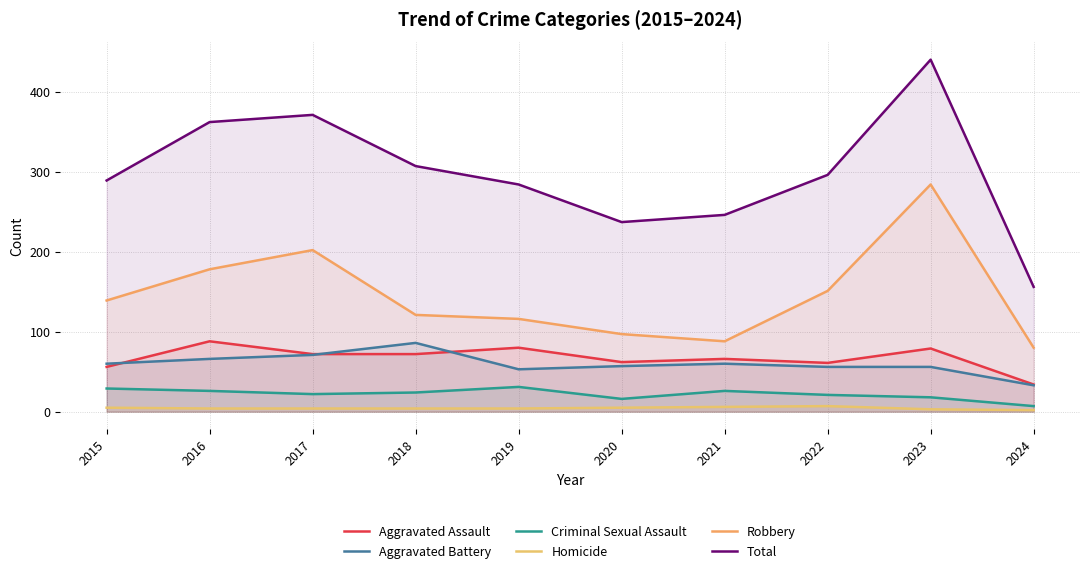

The Criminal Sexual Assault series shows 12 at 2024. True or false?

False